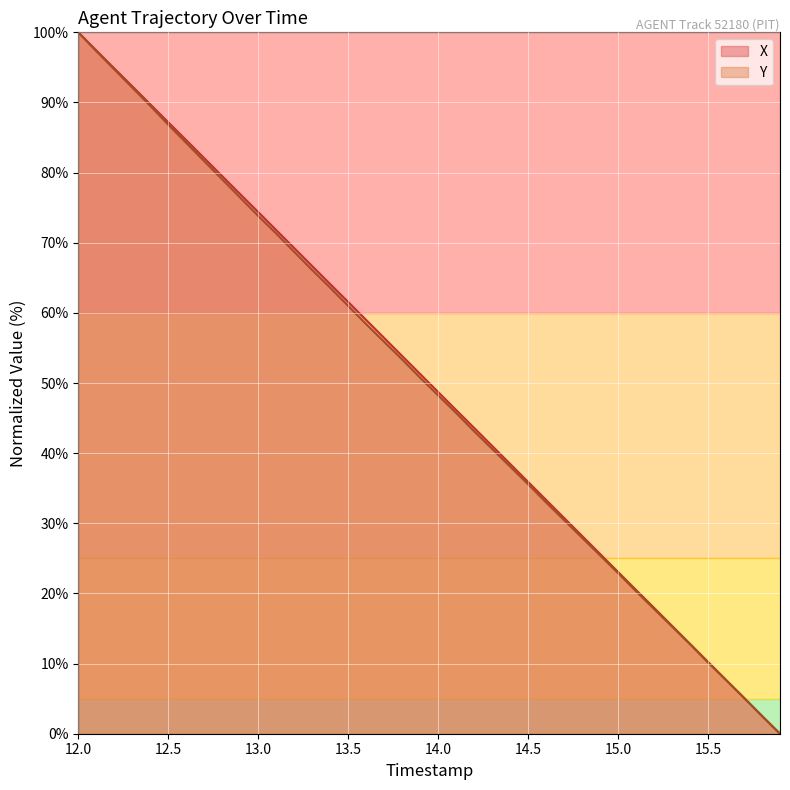

Which series has the widest spread of values?

X